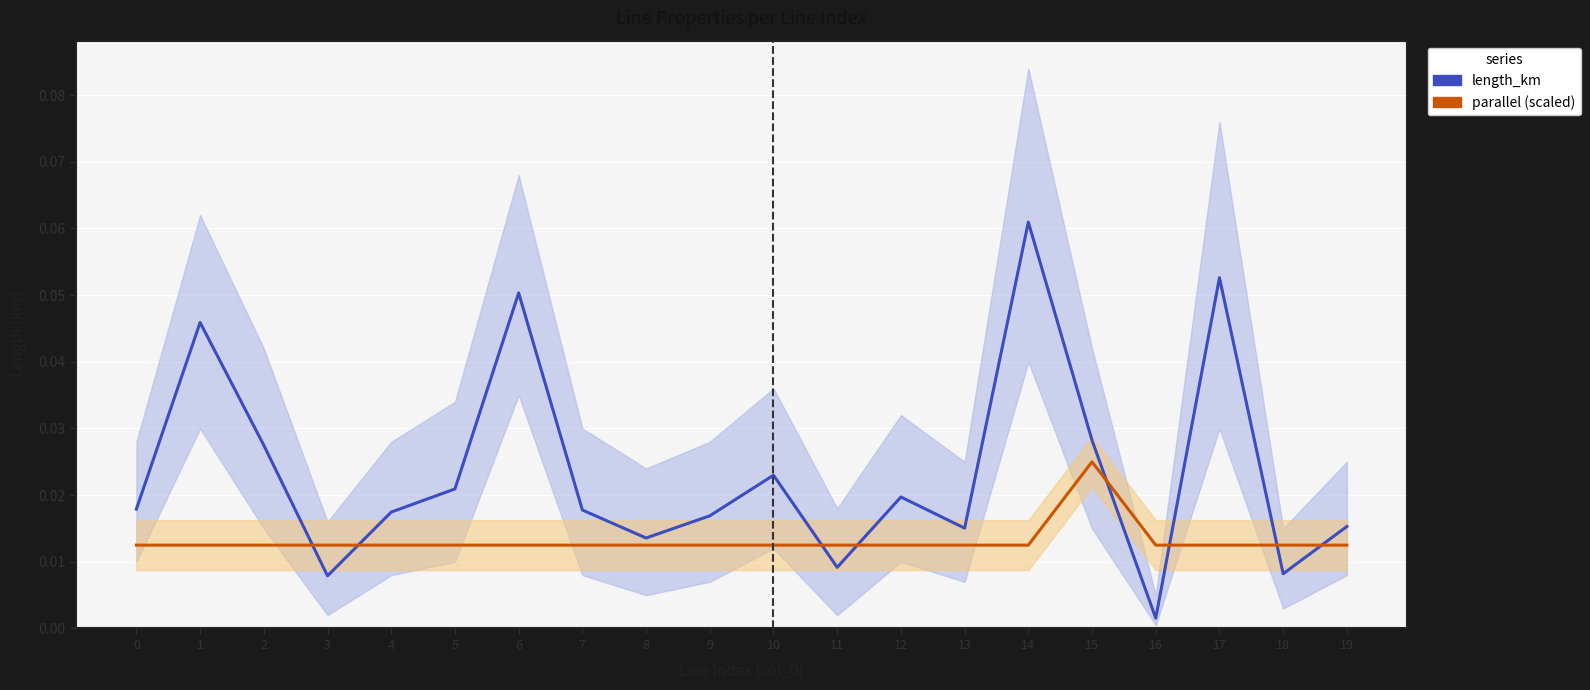

The length_km series shows 0.0 at 7. True or false?

True